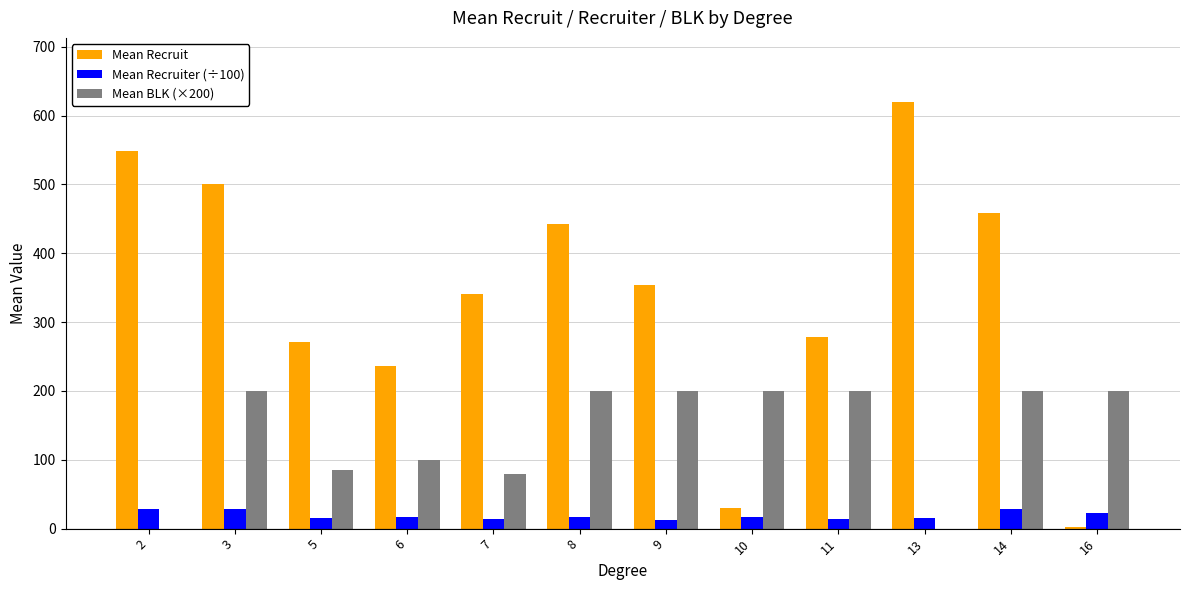

The value of Mean Recruiter (÷100) at 5 is 15.8. True or false?

True